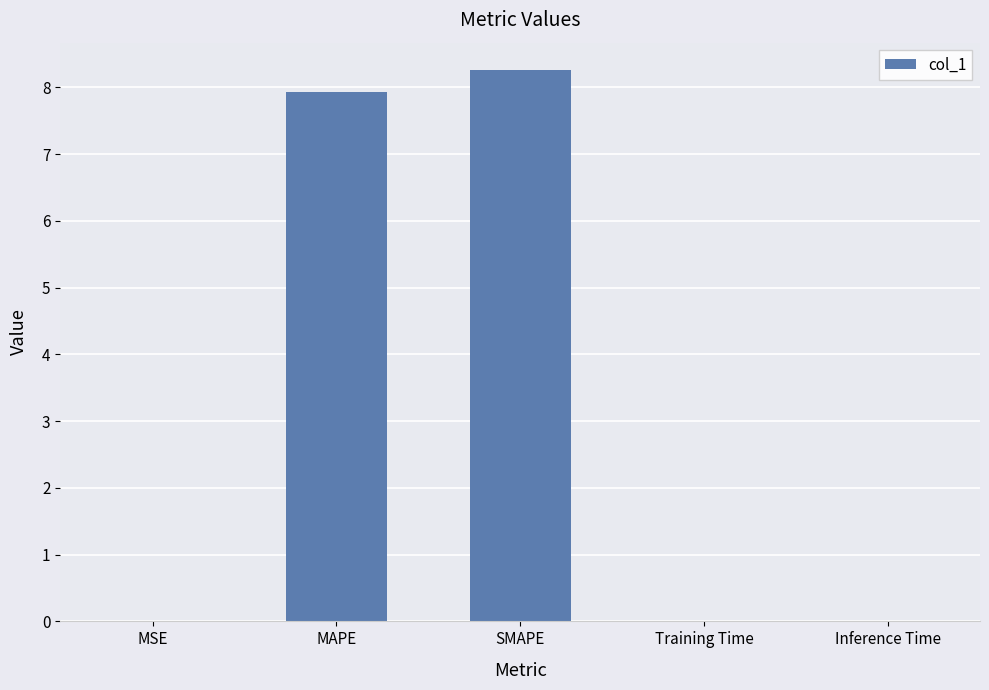

The value at Training Time is 0.0. True or false?

True